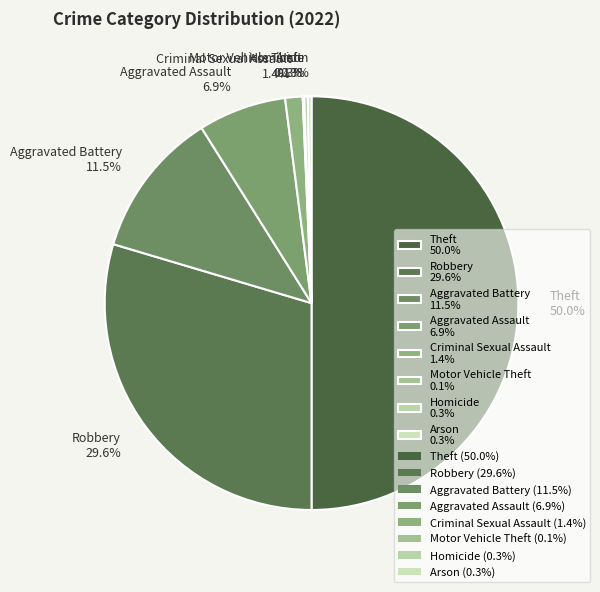

What is the largest slice in the pie chart?

Theft